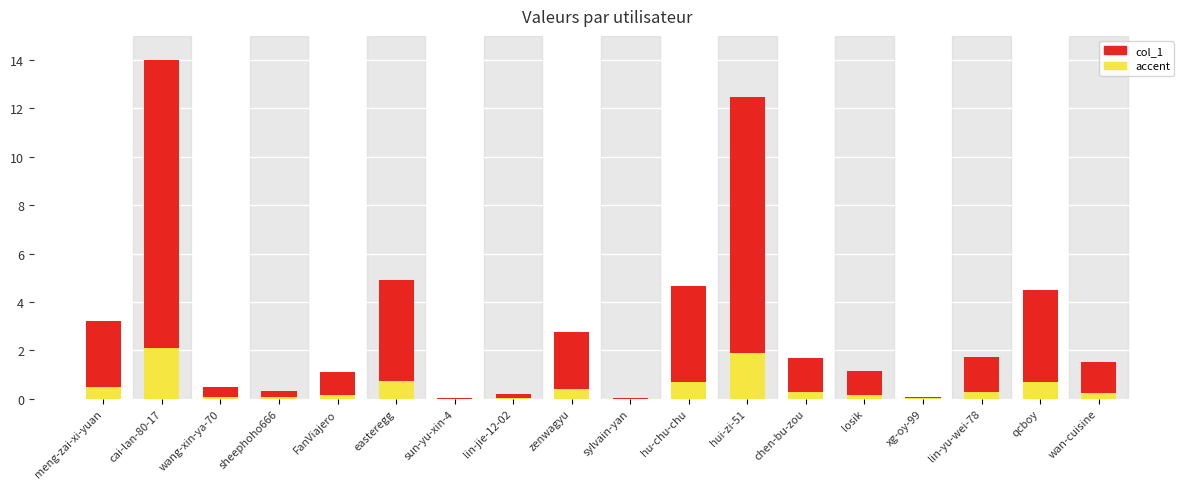

At which category is the sum across all series the highest?

cai-lan-80-17